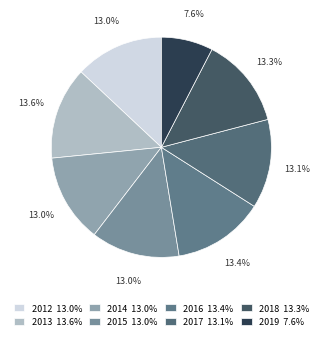

What is the change in value from 2014 to 2017?

+0.1